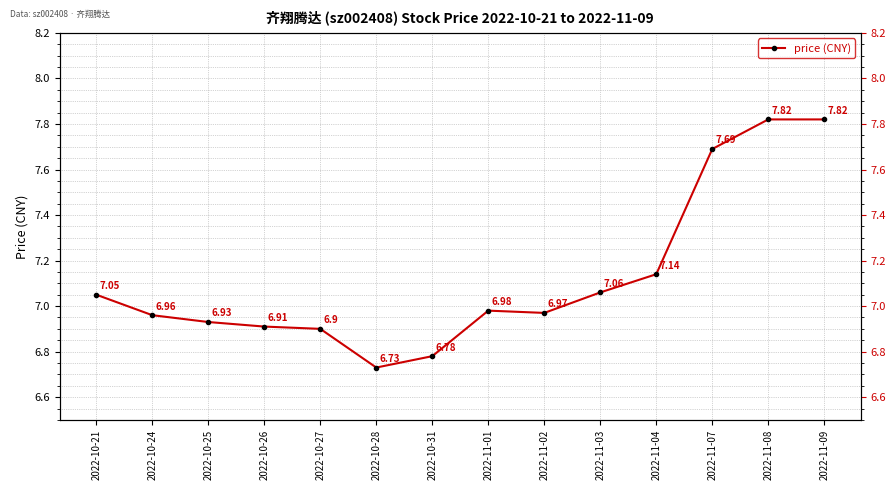

Where is the first local maximum?

2022-11-01